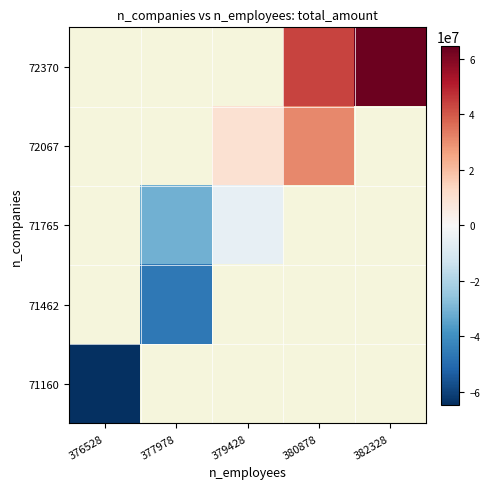

How many values in 71462 are below zero?

1